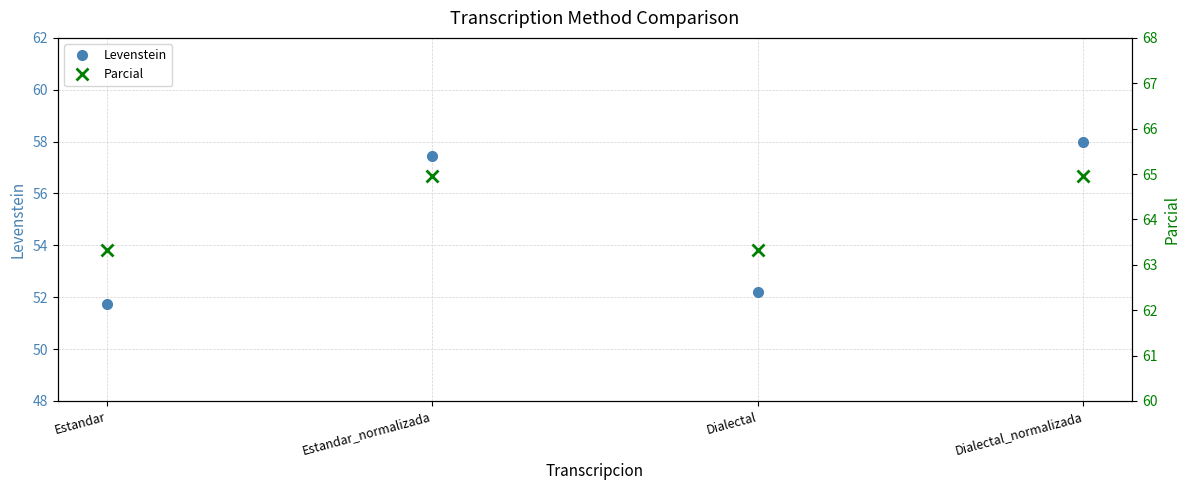

Is this an area chart (filled region under the line)?

No